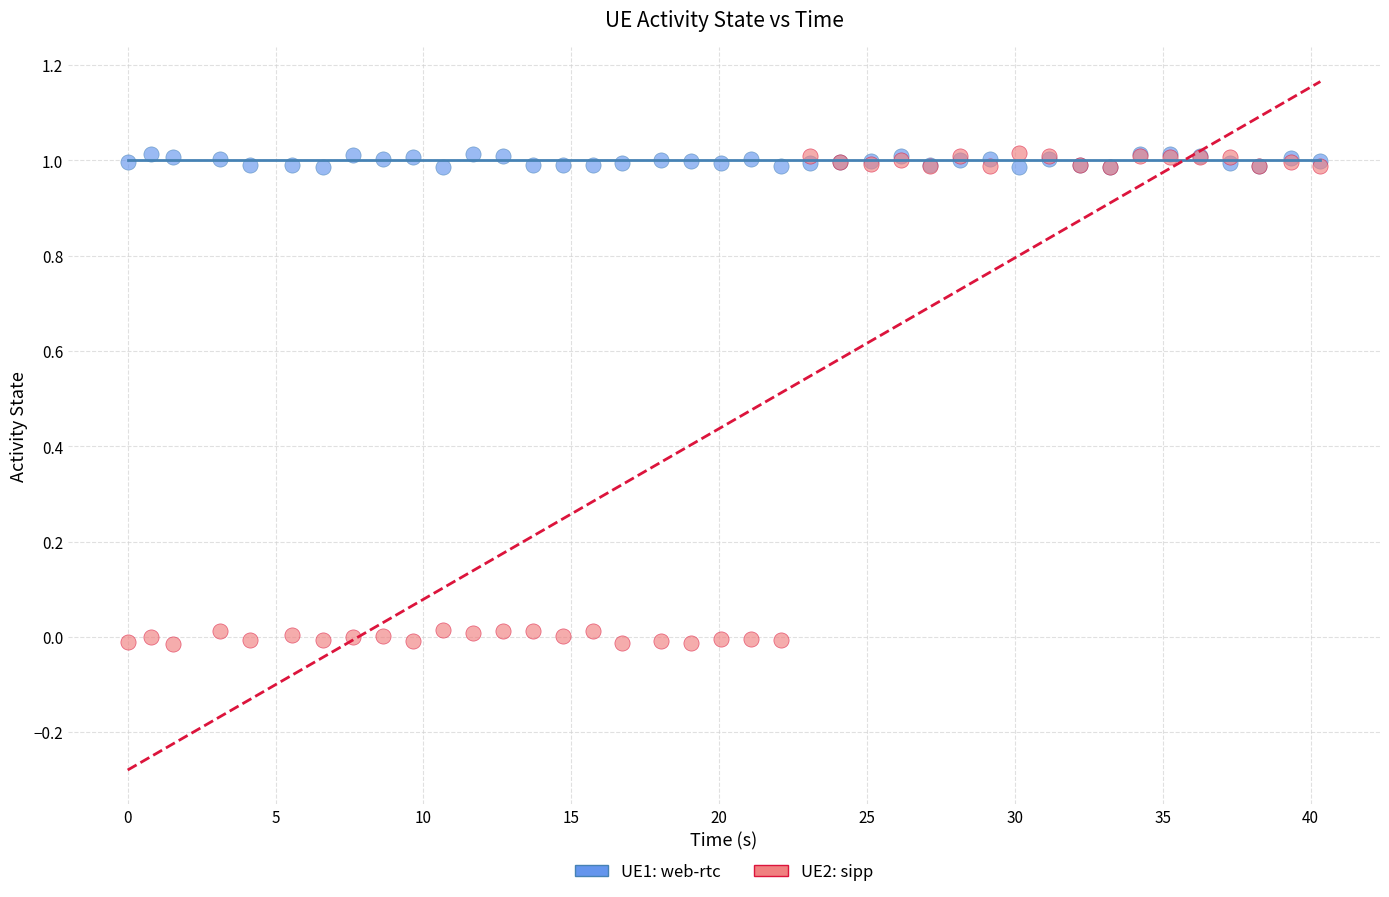

Which series has the widest spread of Y values?

UE2: sipp